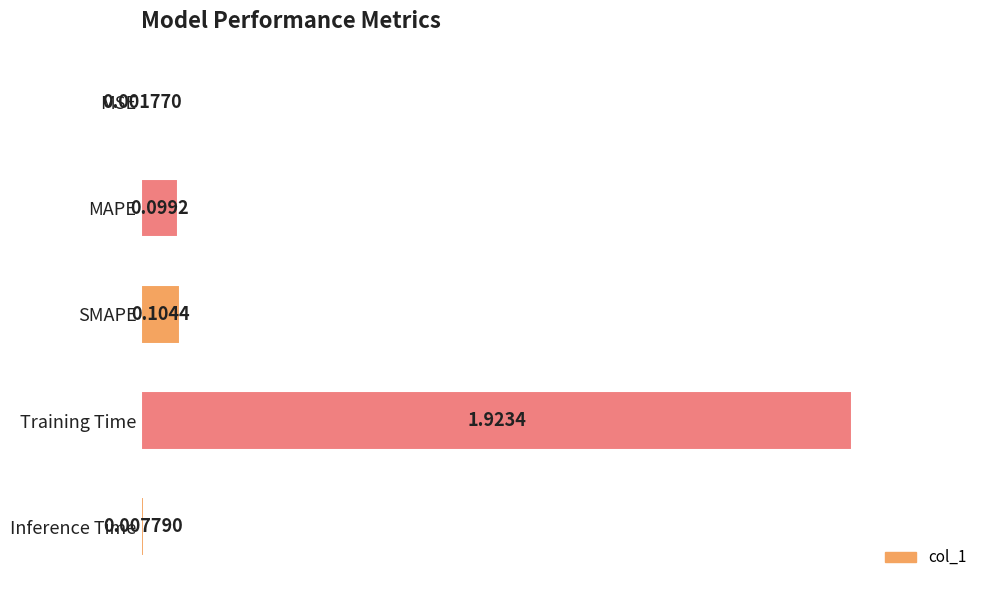

Count the number of data series in this chart.

1